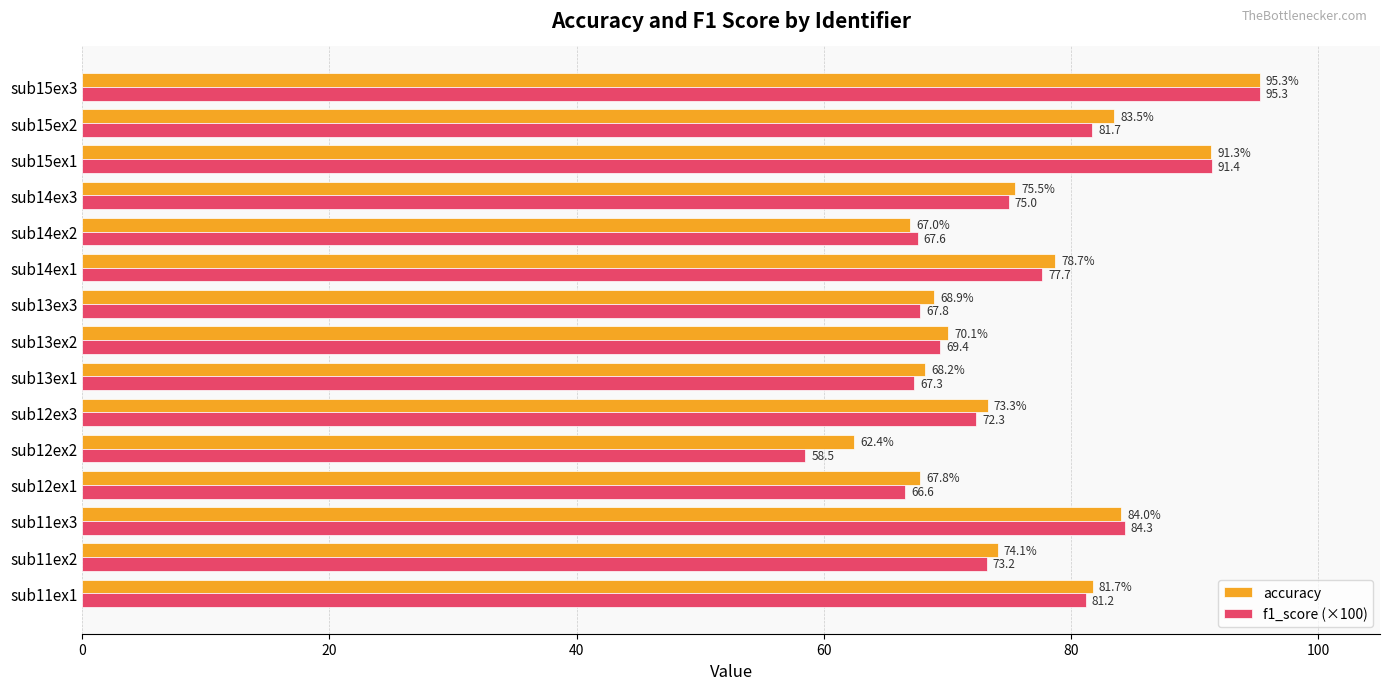

The f1_score (×100) series shows 23.3 at sub13ex1. True or false?

False